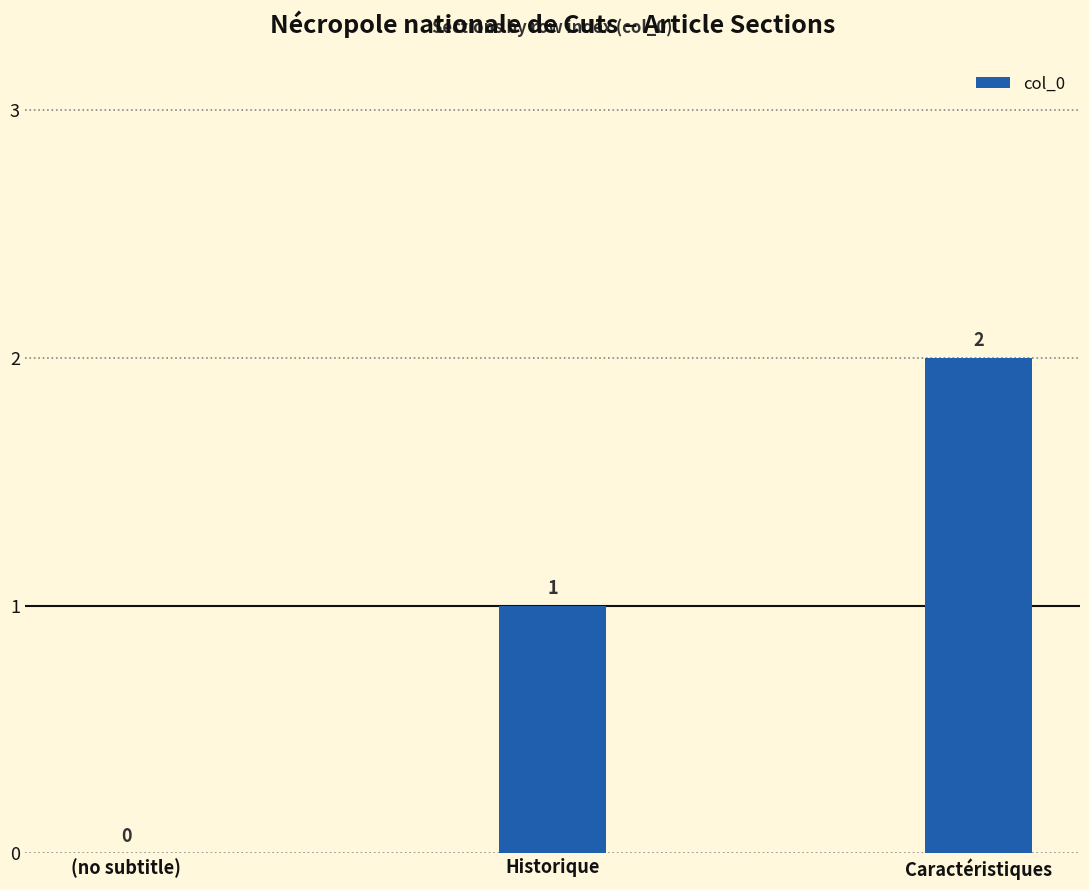

The chart shows a value of 1 at (no subtitle). True or false?

False